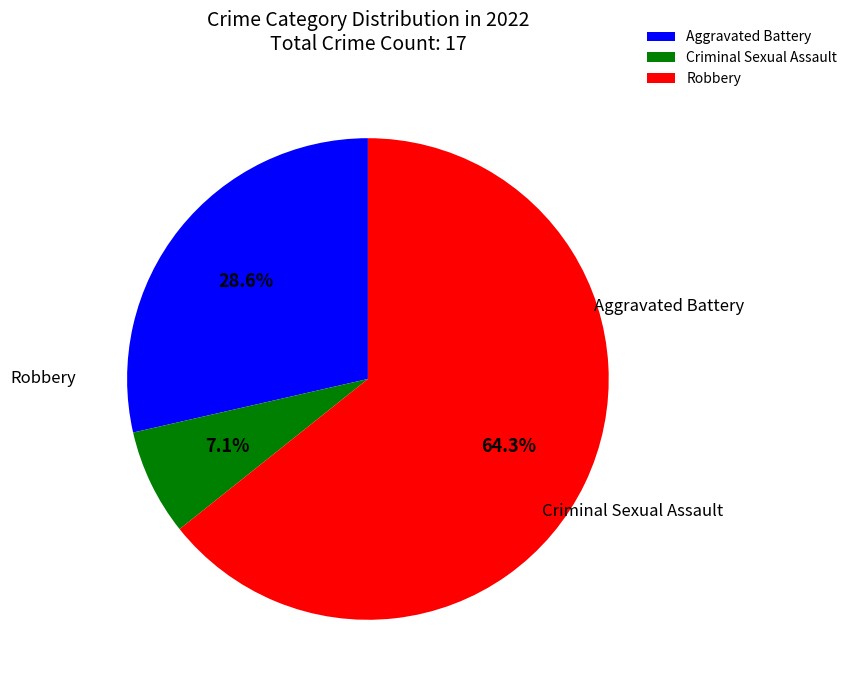

Is there a majority slice in this chart?

Yes